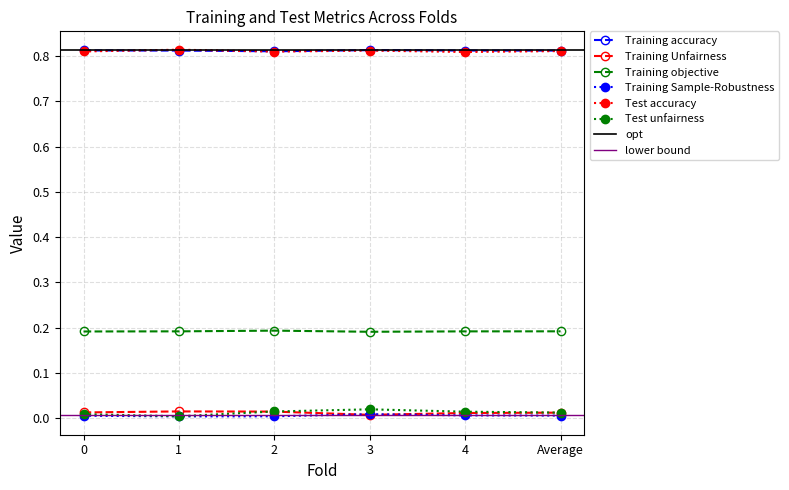

What are all the series names shown in the legend?

Training accuracy, Training Unfairness, Training objective, Training Sample-Robustness, Test accuracy, Test unfairness